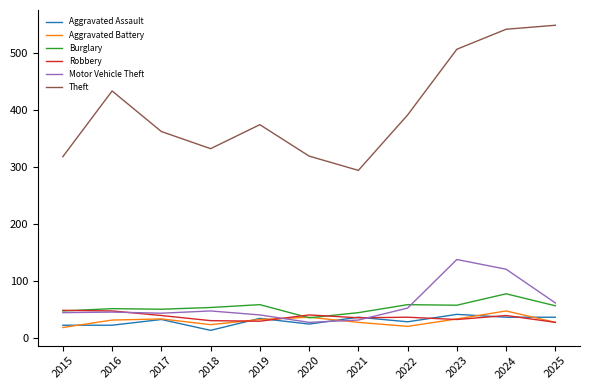

What is the total value across all series at 2023?

811